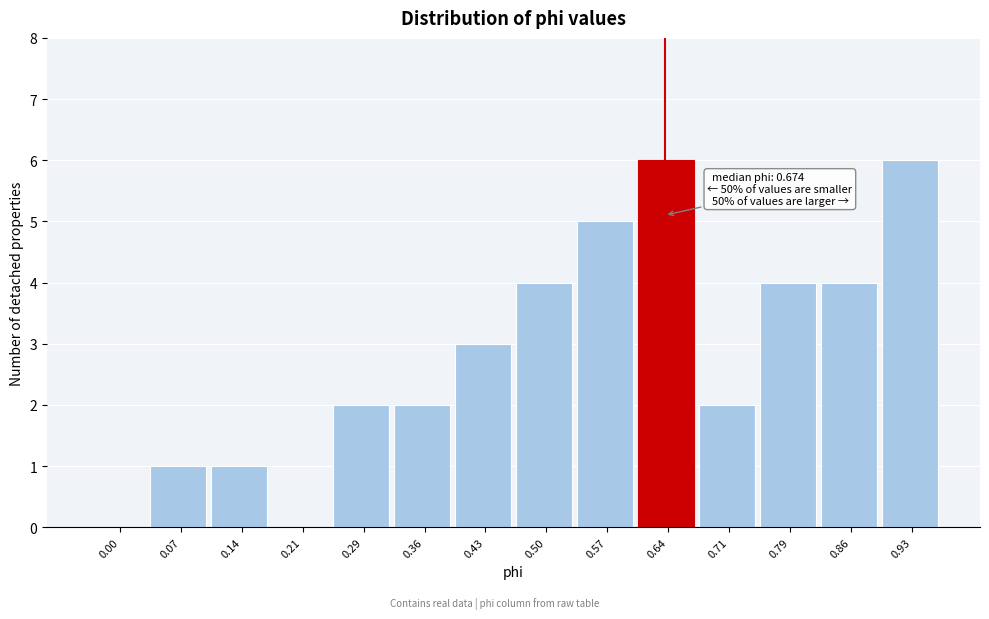

Reading right to left, extract all data points from this chart.

0.93=6	0.86=4	0.79=4	0.71=2	0.64=6	0.57=5	0.50=4	0.43=3	0.36=2	0.29=2	0.21=0	0.14=1	0.07=1	0.00=0